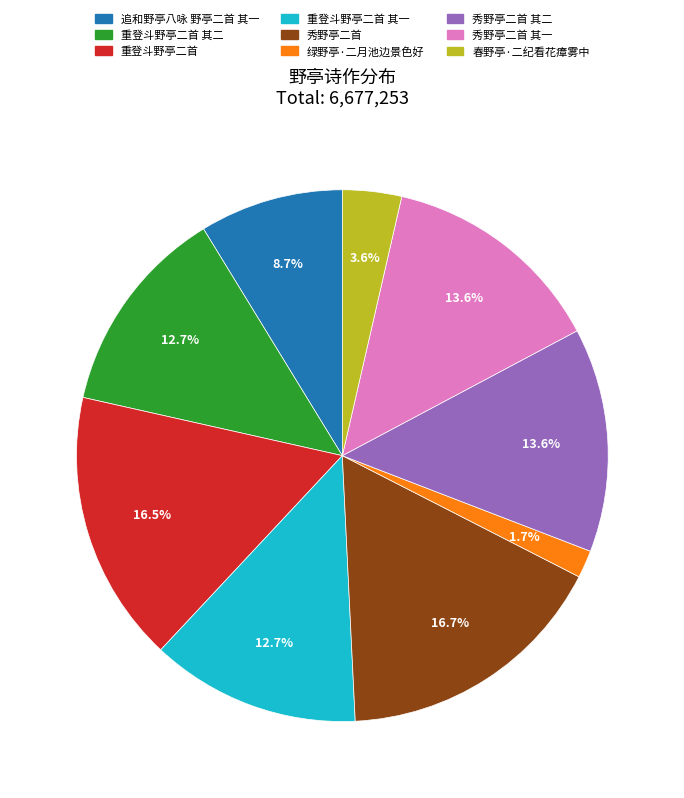

Does any single category account for the majority?

No